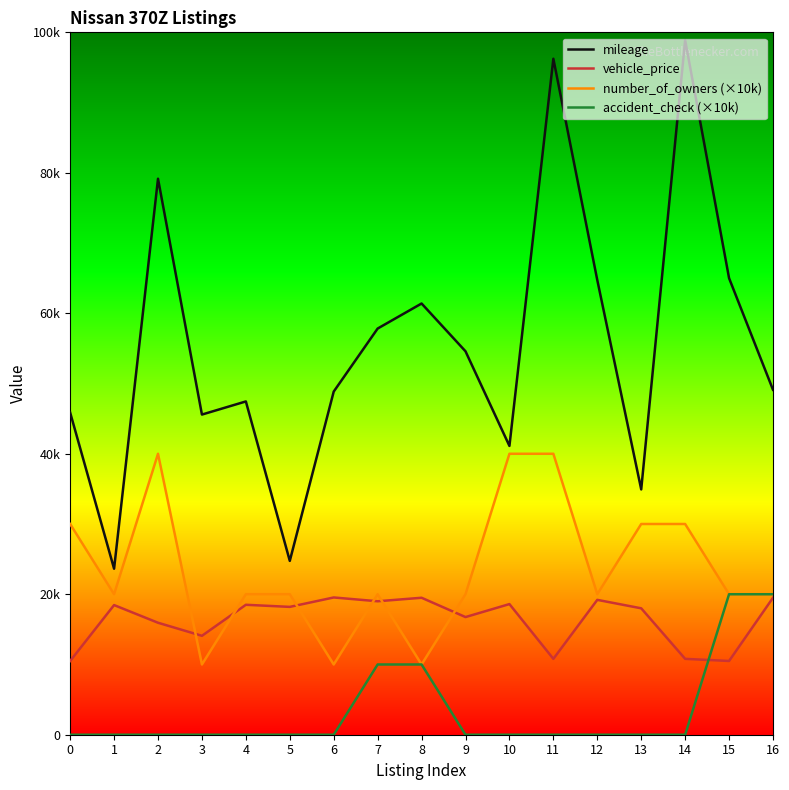

What are all the series names shown in the legend?

mileage, vehicle_price, number_of_owners (×10k), accident_check (×10k)